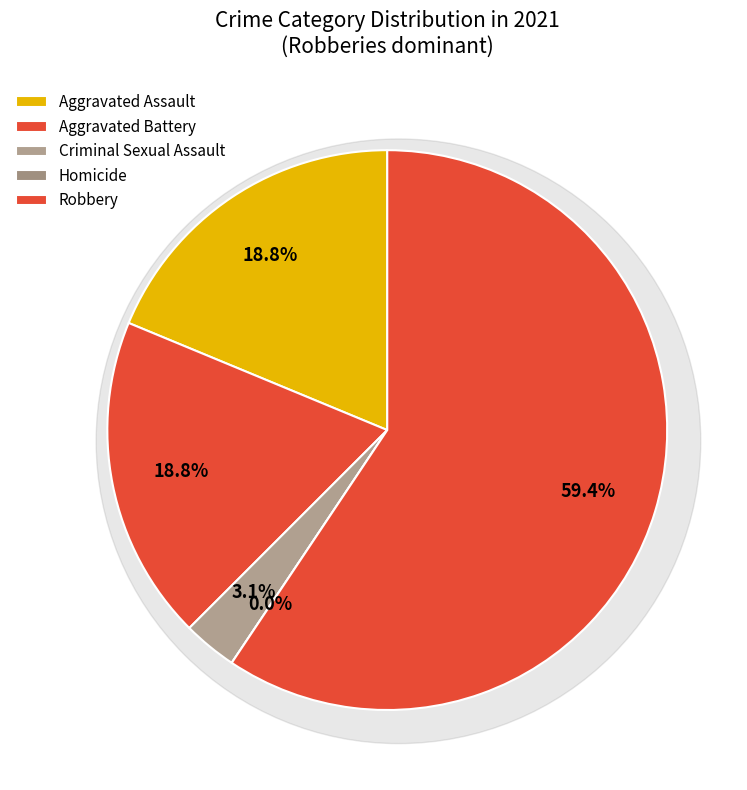

True or false: Aggravated Assault accounts for 19% of the total.

False